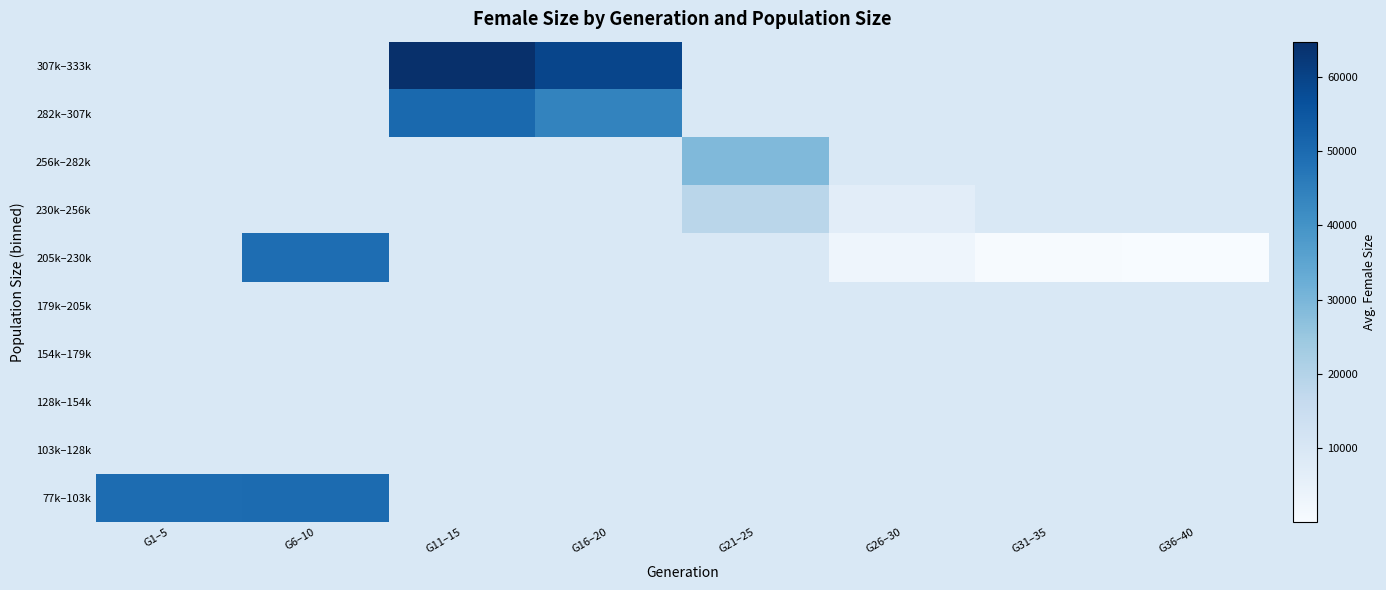

How many positive values does the 205k–230k series have?

4